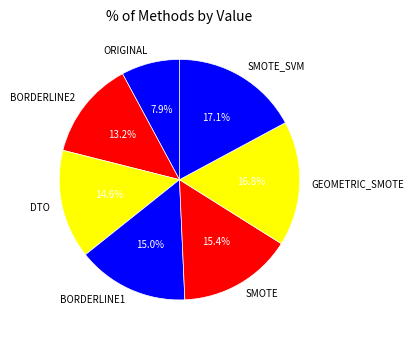

How many segments does this pie chart have?

7